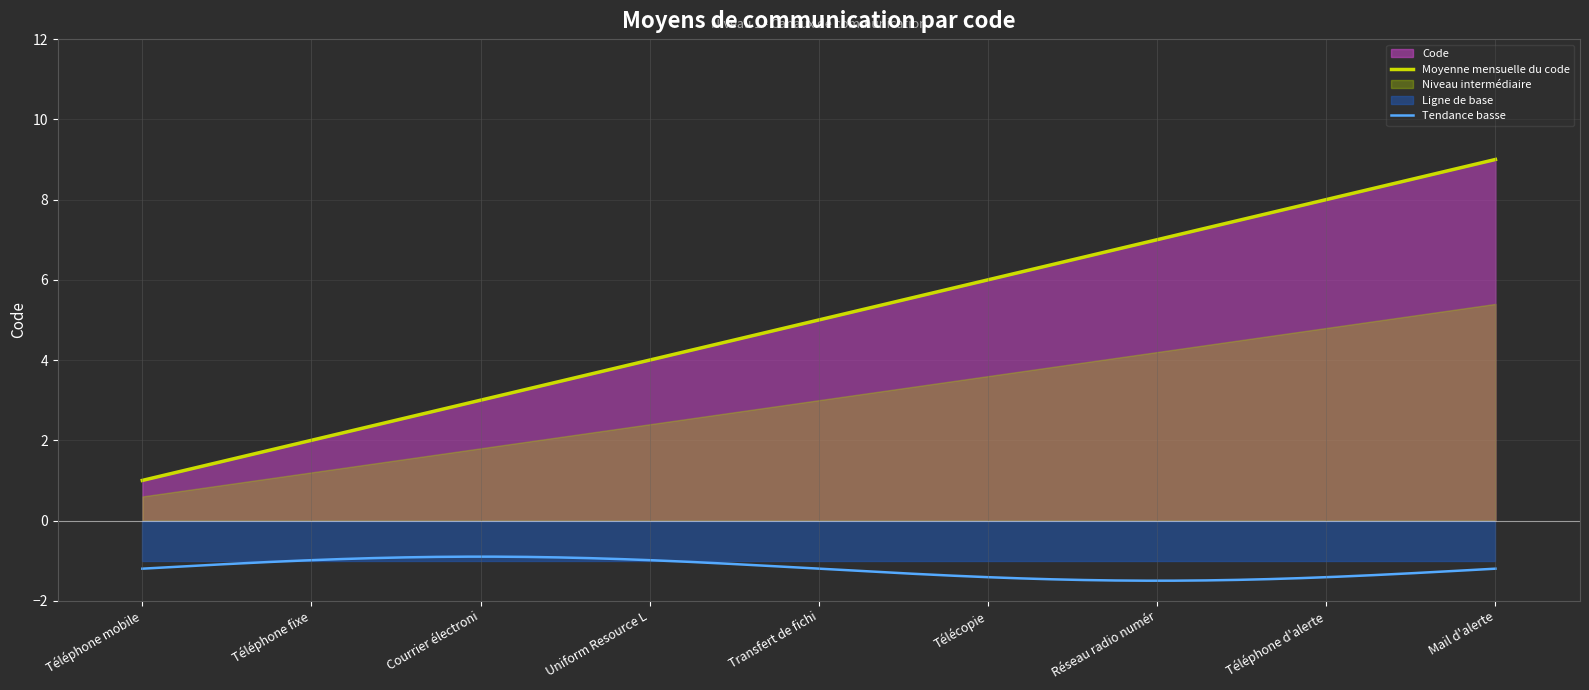

List the labels in order of value, largest first.

Mail d'alerte, Téléphone d'alerte, Réseau radio numérique ANTARES, Télécopie, Transfert de fichiers, Uniform Resource Location, Courrier électronique, Téléphone fixe, Téléphone mobile